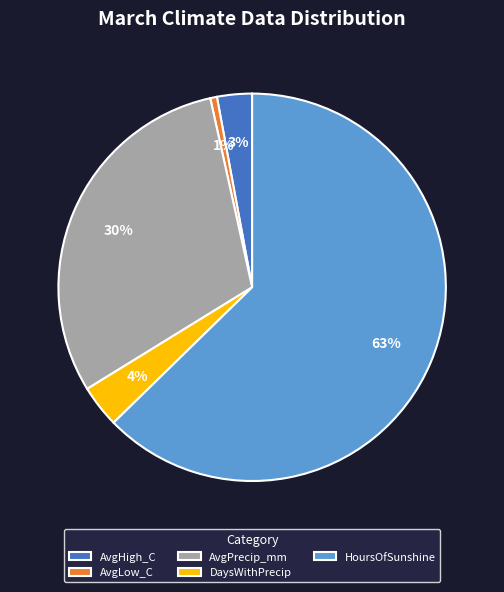

Which slice is the largest?

HoursOfSunshine